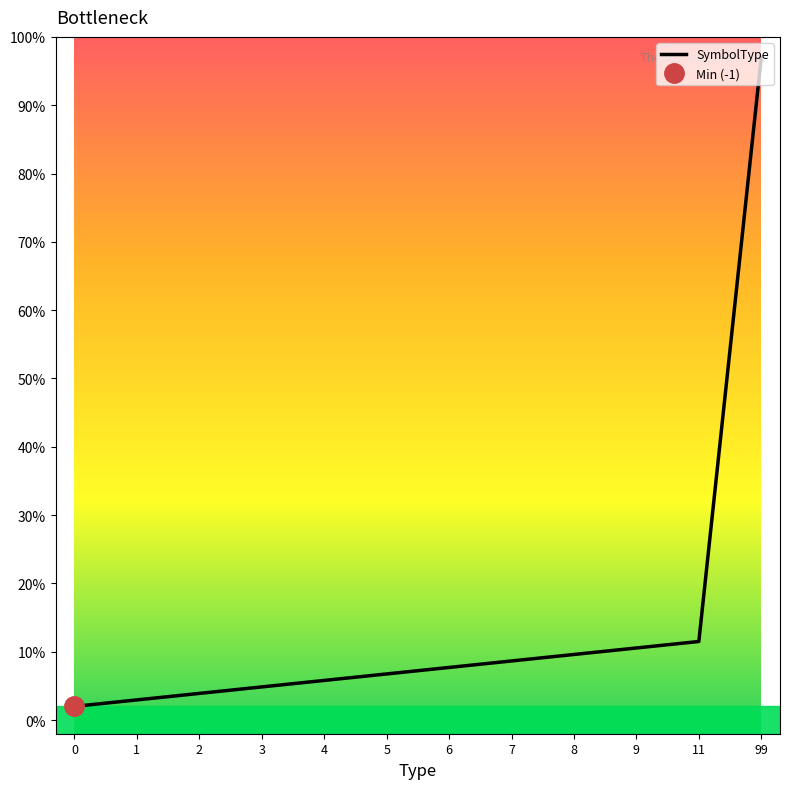

How many data points are less than 7?

6